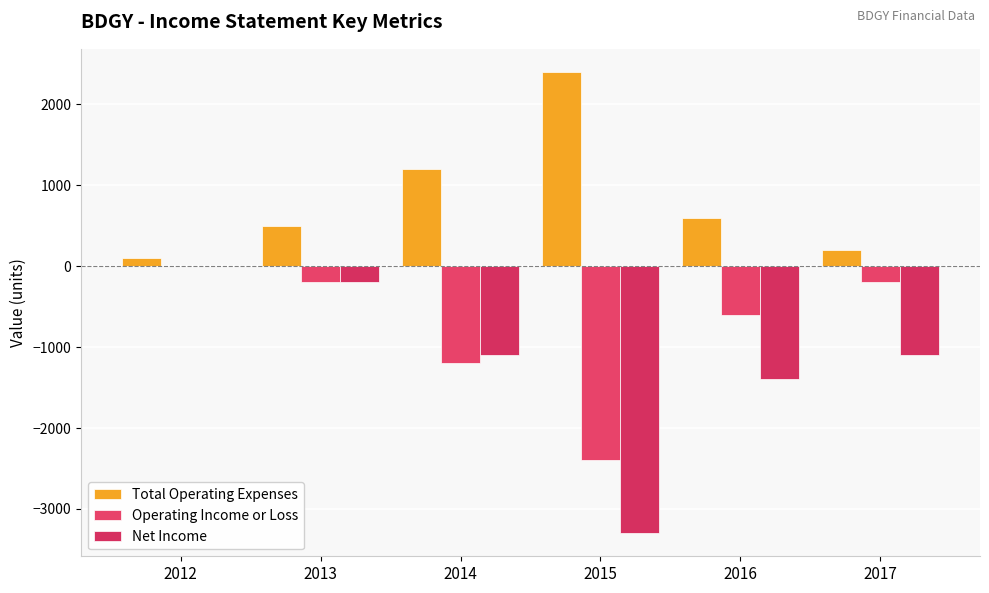

Is it true that Total Operating Expenses equals 130 at 2016?

False